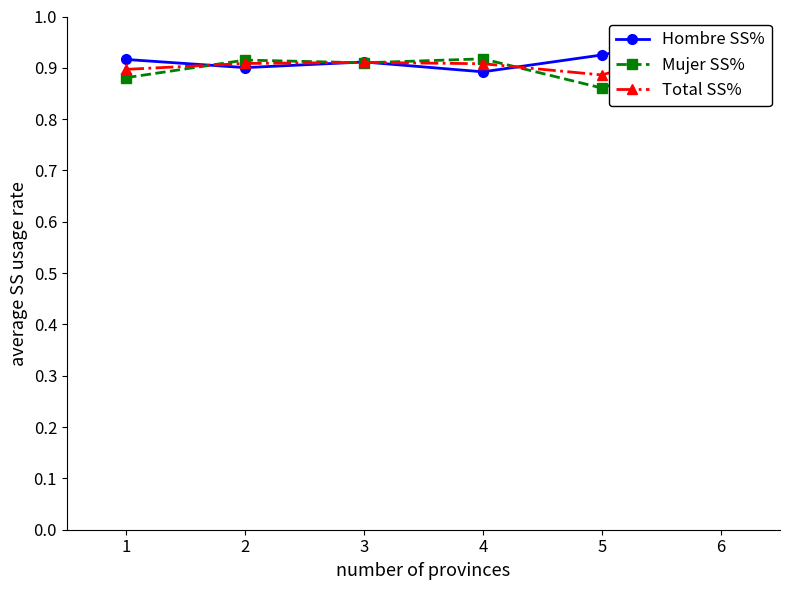

Is it true that Mujer SS% equals 0.9 at 5?

True